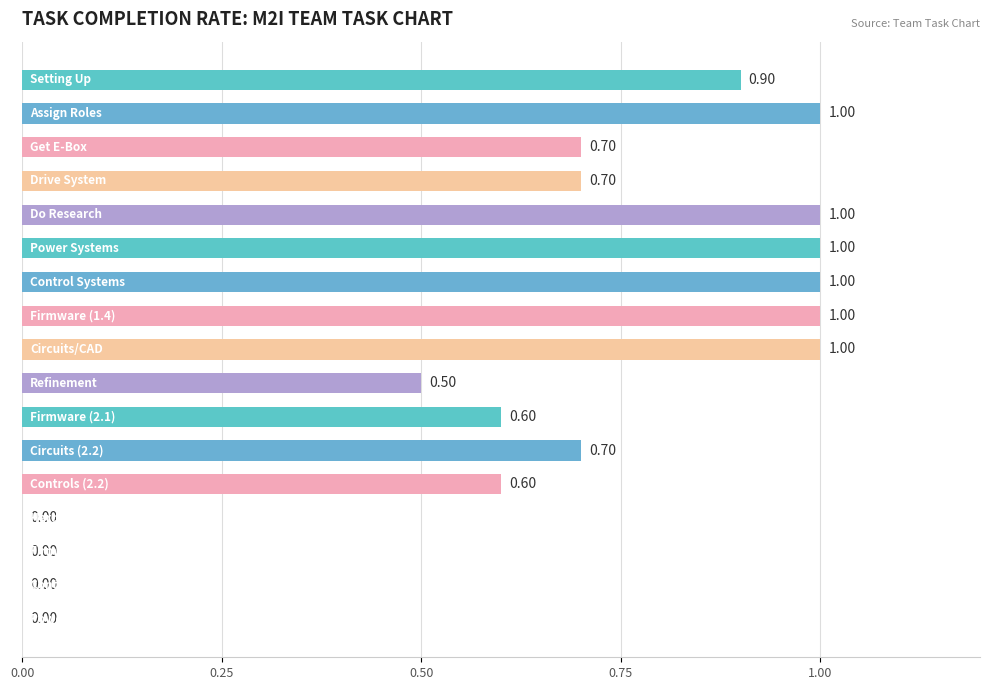

What is the sum of all values?

10.7